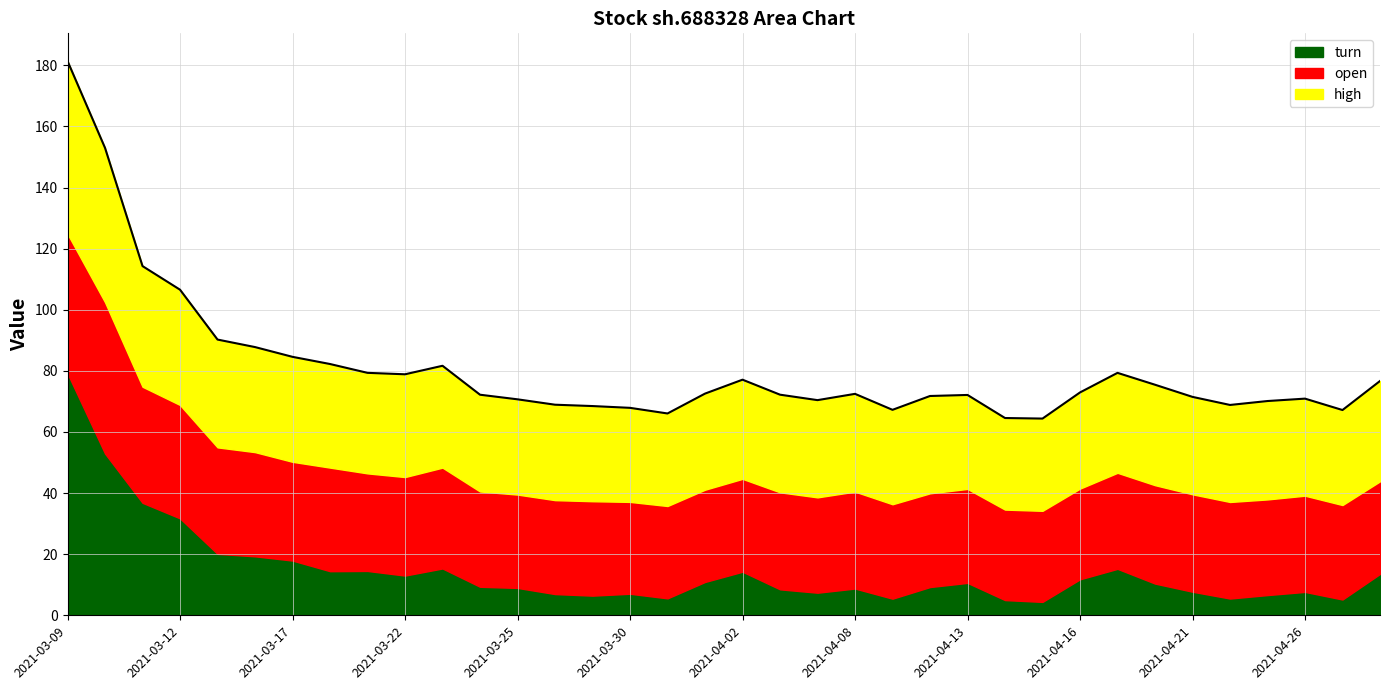

Reading right to left, extract all data points from this chart.

turn: 2021-04-28=13.5	2021-04-27=5.2	2021-04-26=7.7	2021-04-23=6.6	2021-04-22=5.5	2021-04-21=7.7	2021-04-20=10.4	2021-04-19=15.2	2021-04-16=11.8	2021-04-15=4.4	2021-04-14=5.0	2021-04-13=10.6	2021-04-12=9.3	2021-04-09=5.4	2021-04-08=8.8	2021-04-07=7.4	2021-04-06=8.5	2021-04-02=14.3	2021-04-01=10.9	2021-03-31=5.5	2021-03-30=7.1	2021-03-29=6.4	2021-03-26=6.9	2021-03-25=9.0	2021-03-24=9.3	2021-03-23=15.3	2021-03-22=13.0	2021-03-19=14.5	2021-03-18=14.4	2021-03-17=17.9	2021-03-16=19.3	2021-03-15=20.1	2021-03-12=31.7	2021-03-11=36.8	2021-03-10=52.9	2021-03-09=79.2
open: 2021-04-28=30.3	2021-04-27=30.9	2021-04-26=31.5	2021-04-23=31.3	2021-04-22=31.6	2021-04-21=31.9	2021-04-20=32.2	2021-04-19=31.4	2021-04-16=29.7	2021-04-15=29.8	2021-04-14=29.6	2021-04-13=30.8	2021-04-12=30.7	2021-04-09=30.9	2021-04-08=31.7	2021-04-07=31.2	2021-04-06=31.8	2021-04-02=30.4	2021-04-01=30.2	2021-03-31=30.2	2021-03-30=30.1	2021-03-29=30.9	2021-03-26=30.7	2021-03-25=30.6	2021-03-24=31.2	2021-03-23=33.0	2021-03-22=32.2	2021-03-19=31.9	2021-03-18=33.9	2021-03-17=32.3	2021-03-16=34.1	2021-03-15=34.9	2021-03-12=37.1	2021-03-11=38.0	2021-03-10=49.5	2021-03-09=45.7
high: 2021-04-28=32.8	2021-04-27=31.1	2021-04-26=31.8	2021-04-23=32.2	2021-04-22=31.8	2021-04-21=31.9	2021-04-20=32.9	2021-04-19=32.7	2021-04-16=31.5	2021-04-15=30.2	2021-04-14=30.0	2021-04-13=30.8	2021-04-12=31.9	2021-04-09=30.9	2021-04-08=32.0	2021-04-07=31.8	2021-04-06=31.9	2021-04-02=32.5	2021-04-01=31.4	2021-03-31=30.3	2021-03-30=30.8	2021-03-29=31.1	2021-03-26=31.2	2021-03-25=31.2	2021-03-24=31.7	2021-03-23=33.3	2021-03-22=33.6	2021-03-19=32.9	2021-03-18=33.9	2021-03-17=34.4	2021-03-16=34.4	2021-03-15=35.3	2021-03-12=37.7	2021-03-11=39.5	2021-03-10=50.5	2021-03-09=56.5